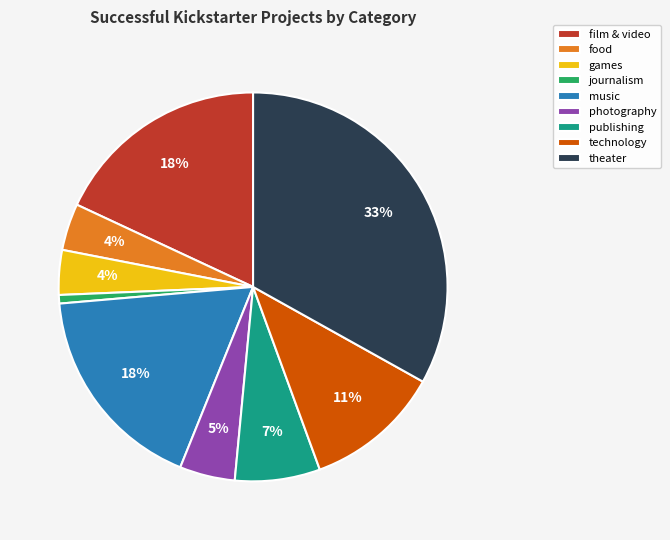

What is the smallest slice in the pie chart?

journalism